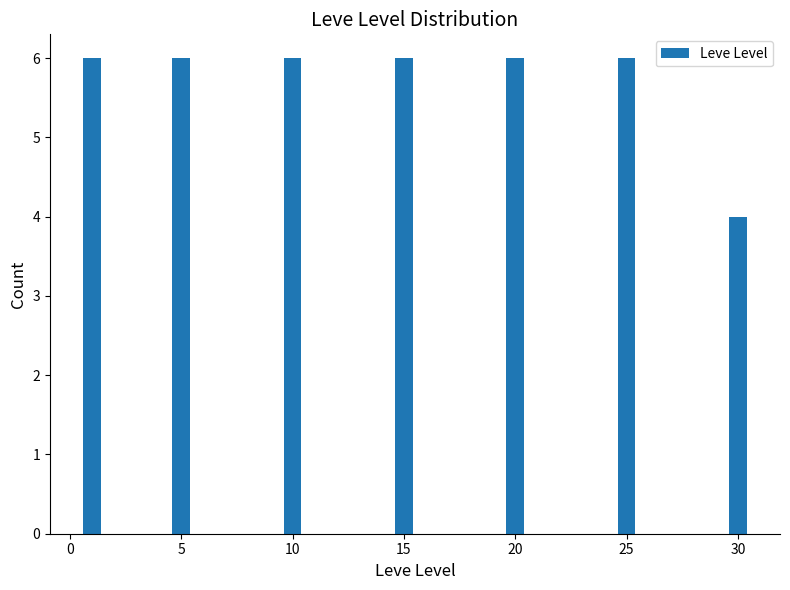

Reading left to right, transcribe all the data shown in this chart.

6	6	6	6	6	6	4